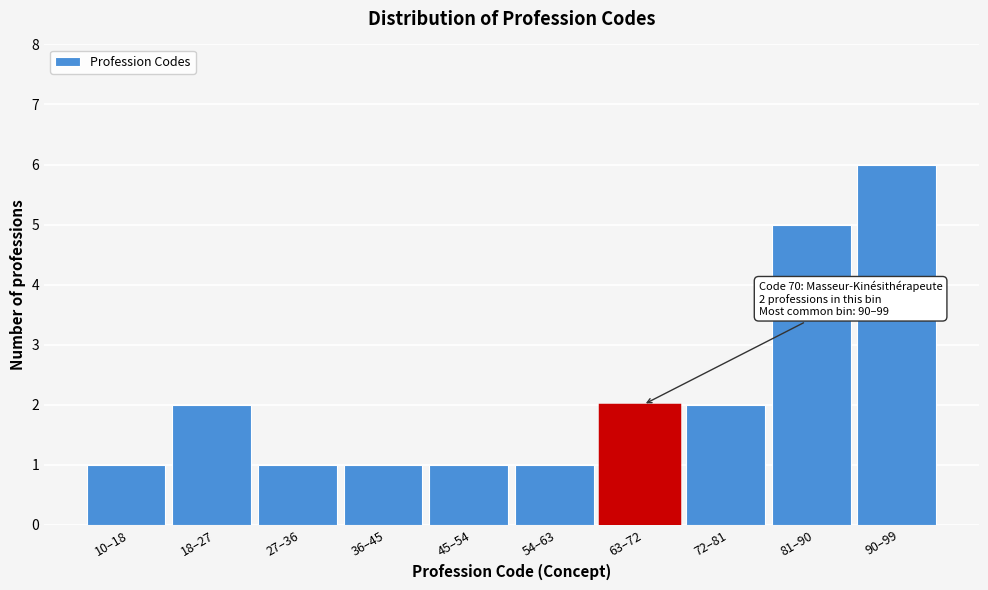

Reading left to right, transcribe all the data shown in this chart.

10–18=1	18–27=2	27–36=1	36–45=1	45–54=1	54–63=1	63–72=2	72–81=2	81–90=5	90–99=6